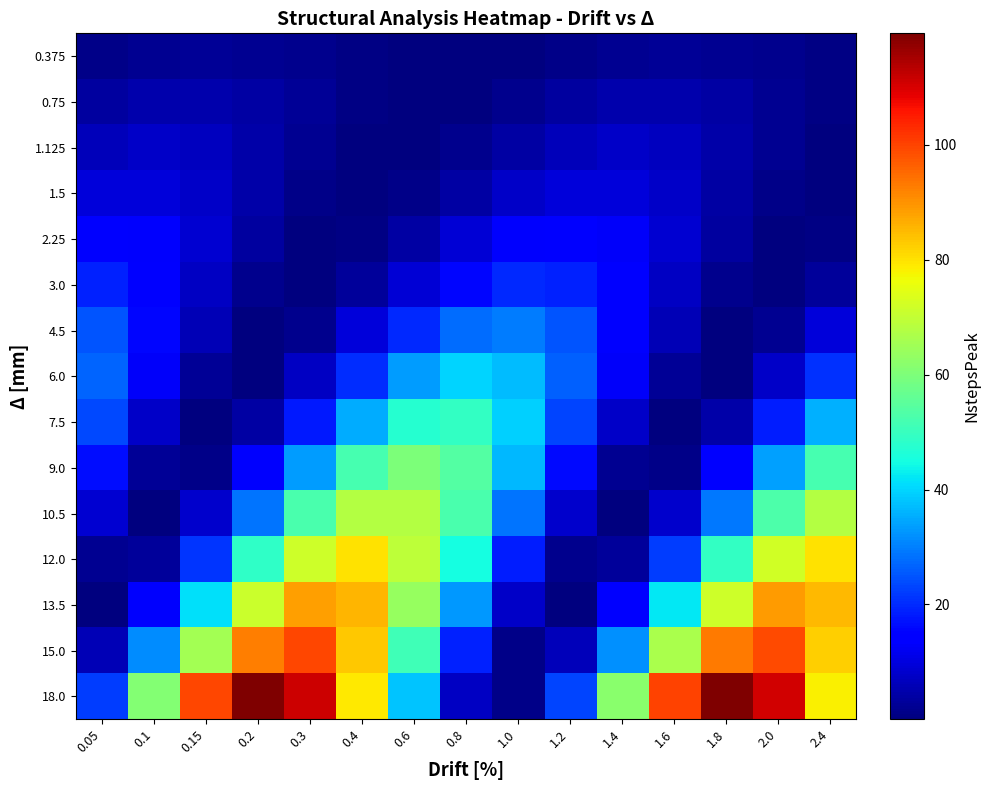

Reading left to right, what are all the values shown in this chart?

0.375: 0.05=1.2	0.1=2.1	0.15=2.5	0.2=2.3	0.3=1.7	0.4=0.8	0.6=0.2	0.8=0.0	1.0=0.5	1.2=1.3	1.4=2.1	1.6=2.5	1.8=2.3	2.0=1.6	2.4=0.8
0.75: 0.05=3.5	0.1=4.7	0.15=4.9	0.2=4.0	0.3=2.4	0.4=0.8	0.6=0.0	0.8=0.4	1.0=1.8	1.2=3.5	1.4=4.7	1.6=4.9	1.8=4.0	2.0=2.3	2.4=0.8
1.125: 0.05=6.4	0.1=7.5	0.15=6.8	0.2=4.6	0.3=2.1	0.4=0.3	0.6=0.2	0.8=1.7	1.0=4.2	1.2=6.5	1.4=7.5	1.6=6.7	1.8=4.6	2.0=2.0	2.4=0.3
1.5: 0.05=9.7	0.1=9.7	0.15=7.6	0.2=4.2	0.3=1.2	0.4=0.0	0.6=1.1	0.8=4.1	1.0=7.5	1.2=9.7	1.4=9.7	1.6=7.5	1.8=4.1	2.0=1.2	2.4=0.0
2.25: 0.05=15.0	0.1=13.1	0.15=8.6	0.2=3.5	0.3=0.4	0.4=0.6	0.6=4.0	0.8=9.1	1.0=13.5	1.2=15.0	1.4=13.0	1.6=8.4	1.8=3.4	2.0=0.3	2.4=0.6
3.0: 0.05=19.1	0.1=14.3	0.15=7.4	0.2=1.8	0.3=0.0	0.4=2.9	0.6=9.2	0.8=15.8	1.0=19.7	1.2=19.0	1.4=14.1	1.6=7.3	1.8=1.7	2.0=0.1	2.4=3.1
4.5: 0.05=25.1	0.1=15.6	0.15=5.8	0.2=0.3	0.3=1.7	0.4=9.4	0.6=19.7	0.8=27.8	1.0=29.8	1.2=24.9	1.4=15.4	1.6=5.6	1.8=0.3	2.0=1.9	2.4=9.6
6.0: 0.05=26.7	0.1=13.0	0.15=2.6	0.2=0.4	0.3=7.4	0.4=20.3	0.6=33.1	0.8=39.8	1.0=37.1	1.2=26.4	1.4=12.7	1.6=2.4	1.8=0.4	2.0=7.6	2.4=20.7
7.5: 0.05=23.5	0.1=7.8	0.15=0.2	0.2=4.2	0.3=18.0	0.4=35.1	0.6=47.5	0.8=49.2	1.0=39.6	1.2=23.1	1.4=7.5	1.6=0.1	1.8=4.4	2.0=18.4	2.4=35.5
9.0: 0.05=16.7	0.1=2.5	0.15=1.2	0.2=13.5	0.3=33.5	0.4=51.9	0.6=60.0	0.8=54.0	1.0=36.7	1.2=16.3	1.4=2.3	1.6=1.4	1.8=13.9	2.0=34.0	2.4=52.2
10.5: 0.05=8.5	0.1=0.0	0.15=8.0	0.2=28.6	0.3=52.3	0.4=67.8	0.6=67.9	0.8=52.5	1.0=28.9	1.2=8.1	1.4=0.0	1.6=8.3	1.8=29.2	2.0=52.8	2.4=68.0
12.0: 0.05=1.9	0.1=3.0	0.15=21.4	0.2=48.6	0.3=71.7	0.4=80.0	0.6=69.4	0.8=45.0	1.0=18.2	1.2=1.7	1.4=3.2	1.6=22.0	1.8=49.3	2.0=72.2	2.4=79.9
13.5: 0.05=0.2	0.1=13.3	0.15=41.3	0.2=71.0	0.3=88.6	0.4=85.6	0.6=63.5	0.8=32.8	1.0=7.7	1.2=0.2	1.4=13.8	1.6=42.0	1.8=71.6	2.0=88.7	2.4=85.3
15.0: 0.05=5.8	0.1=31.3	0.15=65.6	0.2=92.5	0.3=99.5	0.4=83.1	0.6=51.2	0.8=18.7	1.0=1.0	1.2=6.2	1.4=32.1	1.6=66.4	1.8=93.0	2.0=99.3	2.4=82.5
18.0: 0.05=22.1	0.1=61.0	0.15=99.4	0.2=119.3	0.3=111.3	0.4=79.1	0.6=38.0	0.8=7.2	1.0=1.2	1.2=22.9	1.4=62.0	1.6=100.2	1.8=119.4	2.0=110.7	2.4=78.2